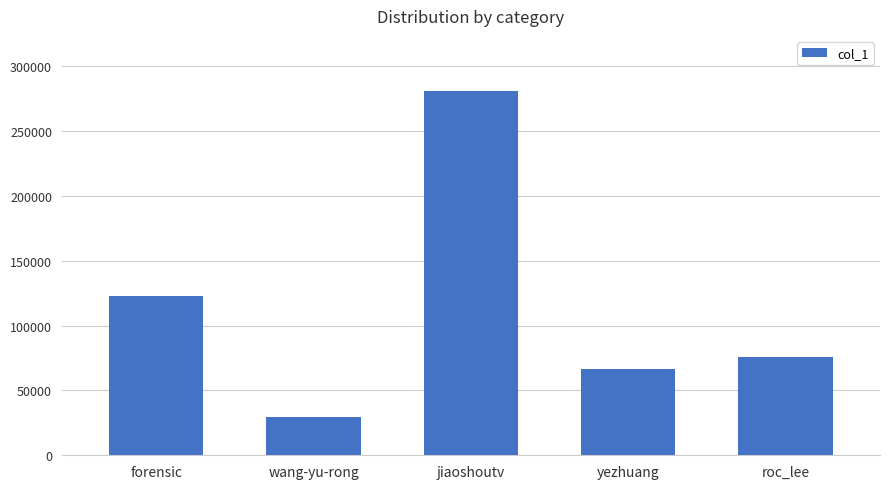

Which category has the highest value across all series?

jiaoshoutv